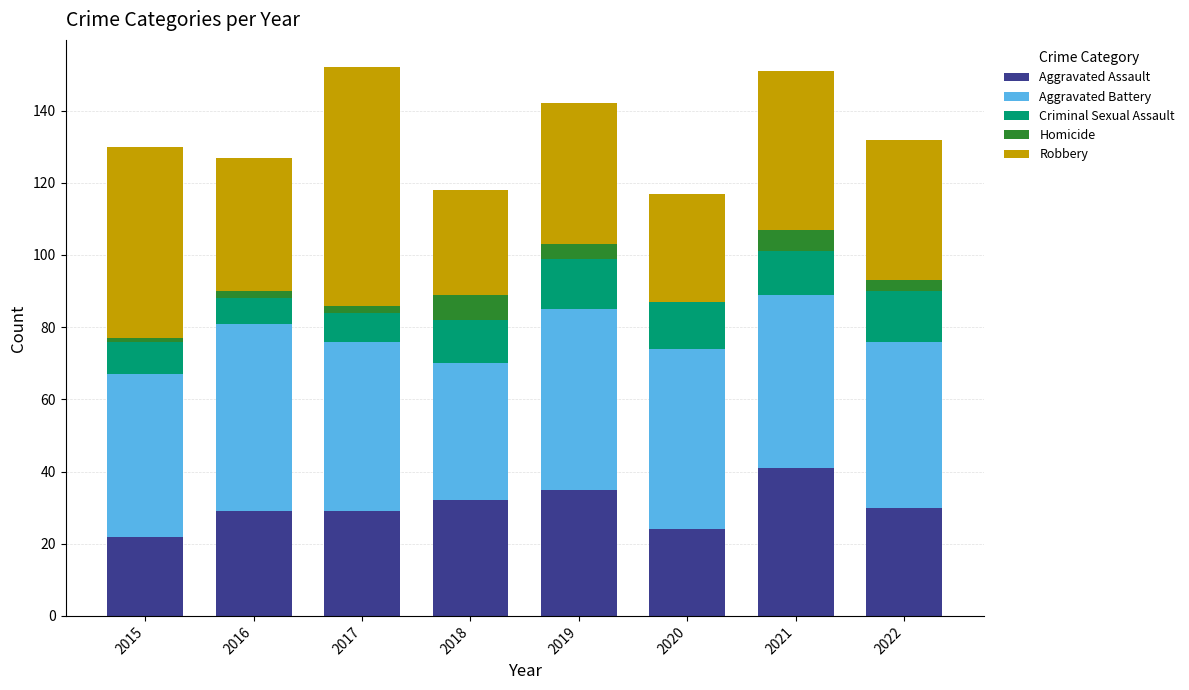

What is the total value across all series at 2019?

142